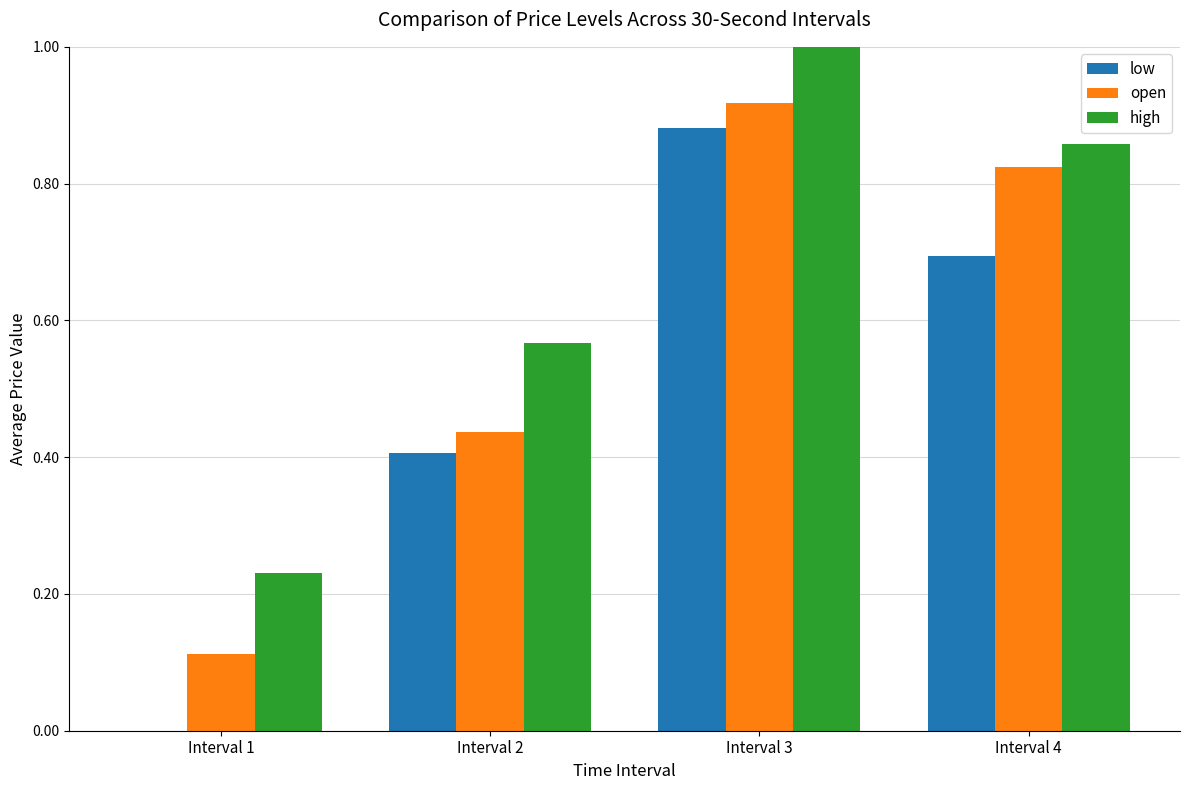

How many series are shown in this chart?

3